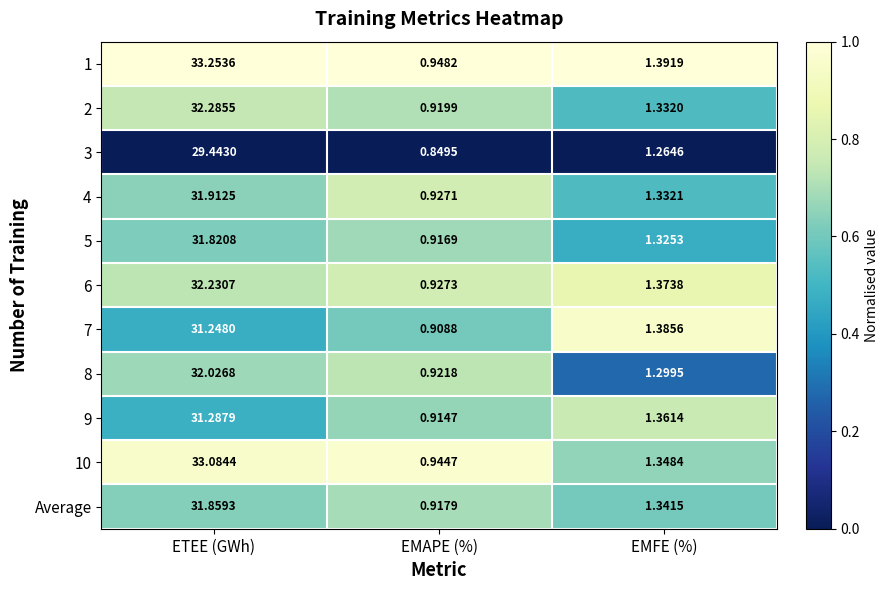

At which category does the chart reach its peak across all series?

ETEE (GWh)